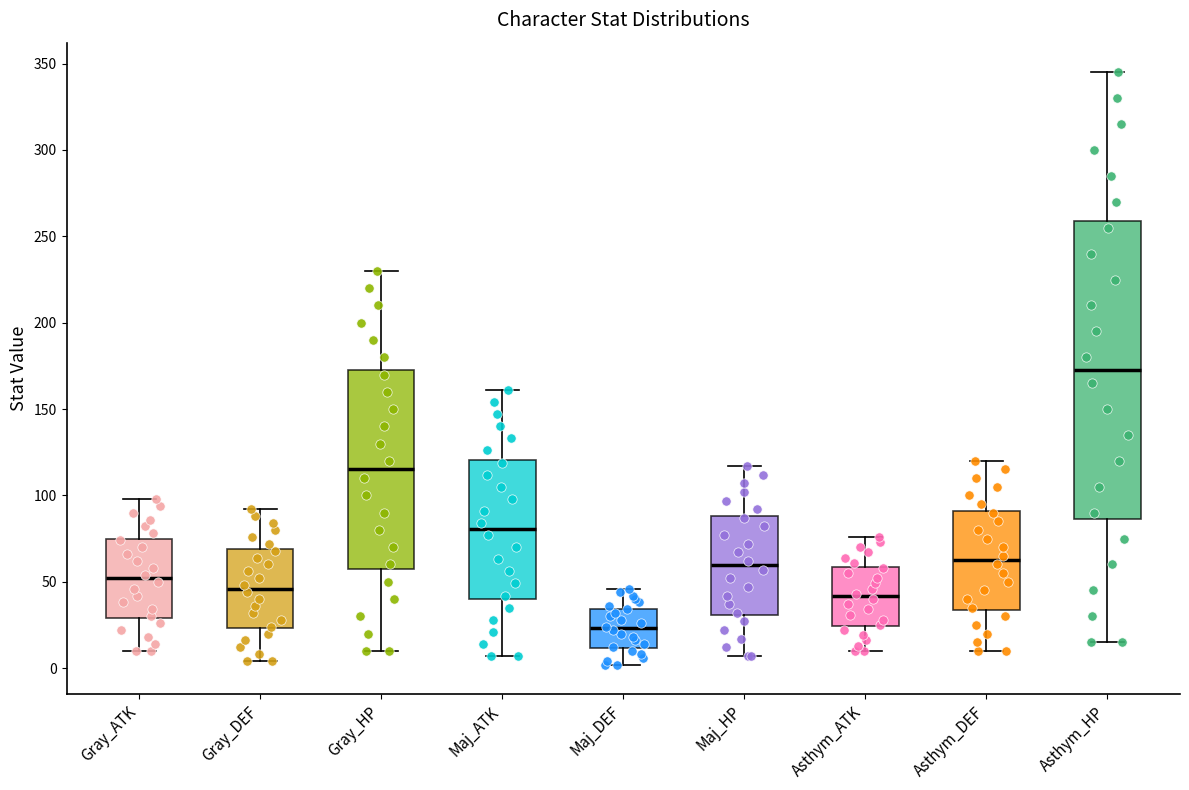

Where does the upper whisker of the box for Maj_DEF end on the y-axis? The values are not printed on the chart, so give them approximately, as read against the axis.

45